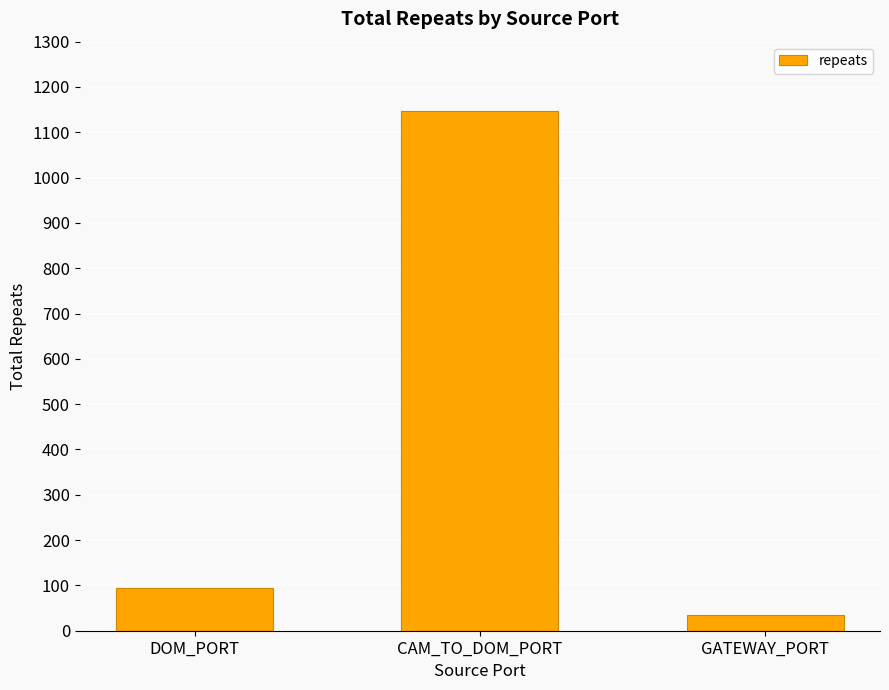

Read the value at CAM_TO_DOM_PORT, to the nearest 10.

1150